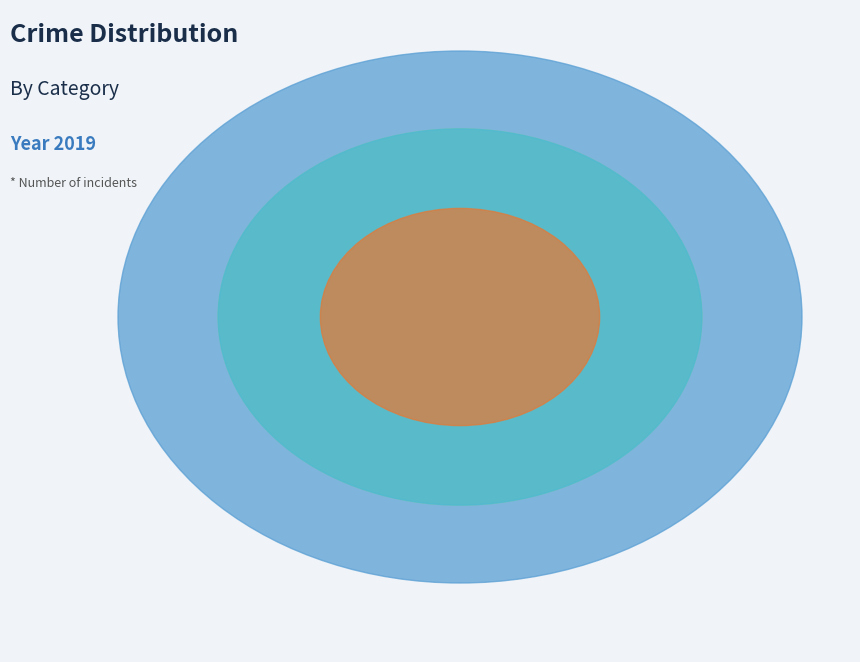

Is Robbery the majority of the pie?

No